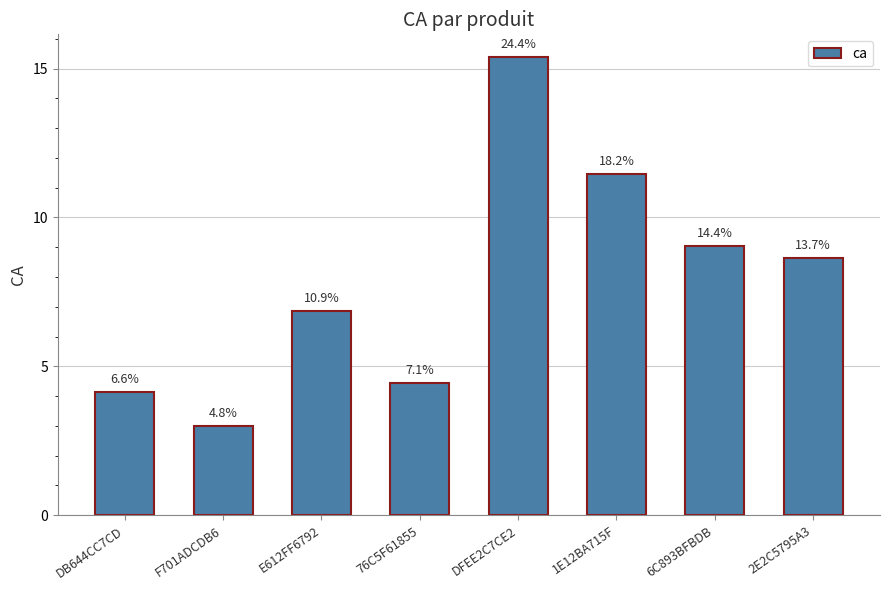

What is the change in value from F701ADCDB6 to 6C893BFBDB?

+6.0